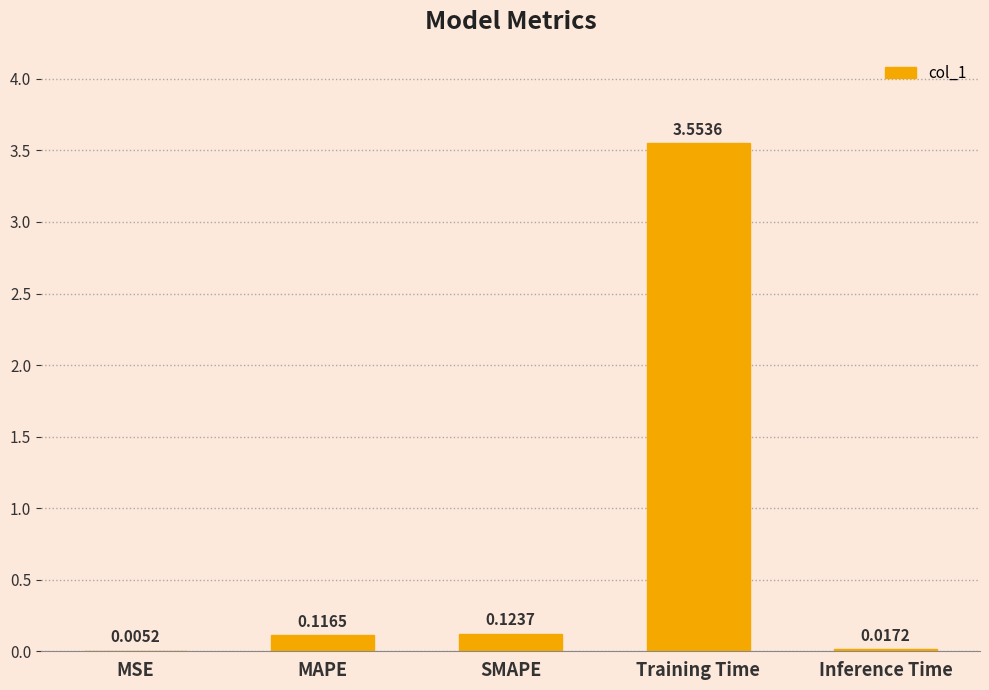

Which has a higher value, Inference Time or MAPE?

MAPE